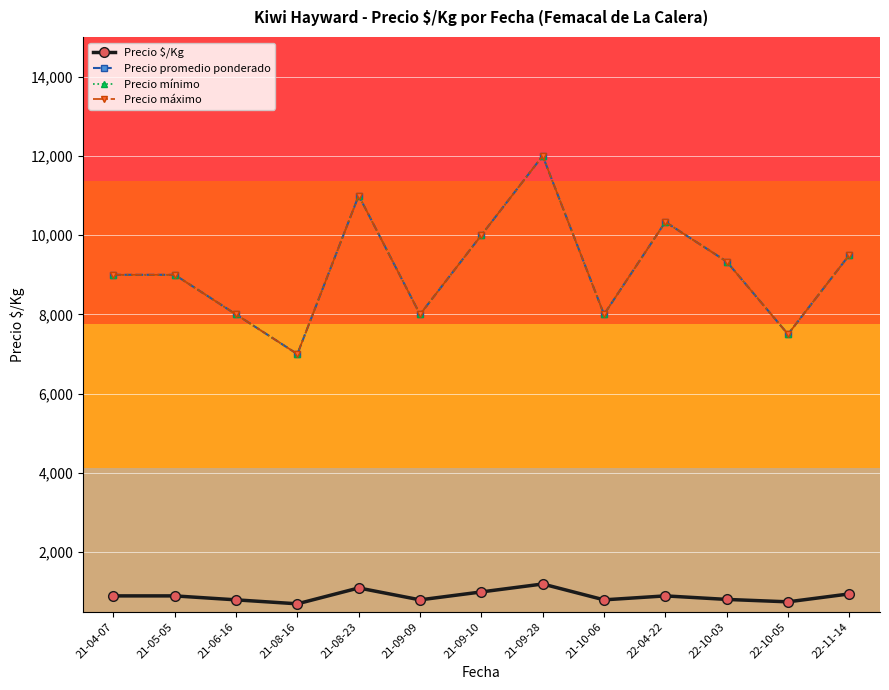

What is the label of the 5th point from the left?

21-08-23